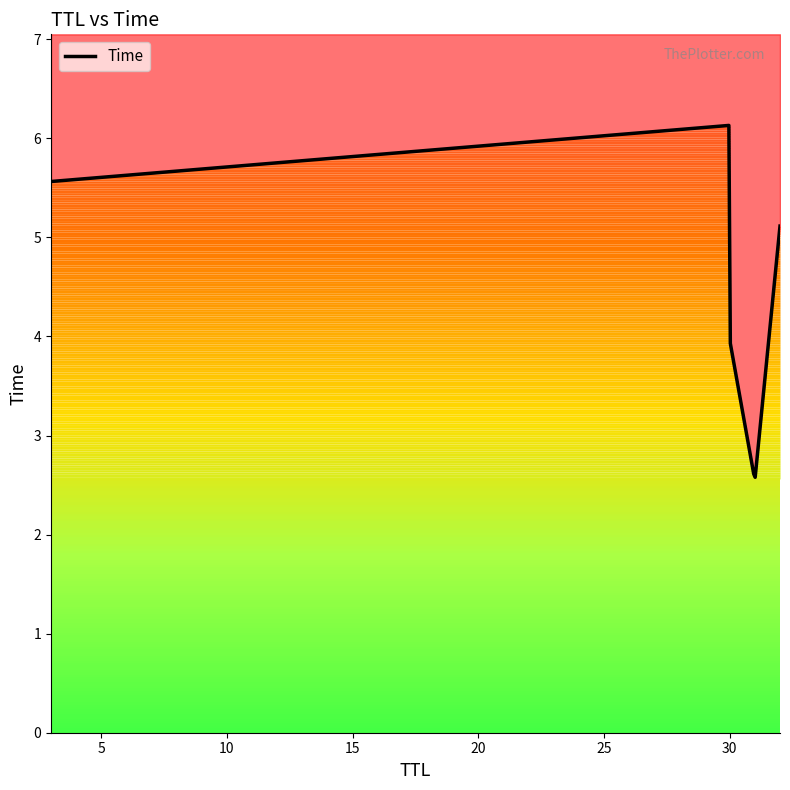

Is it true that the value at 31 is 2.5?

True